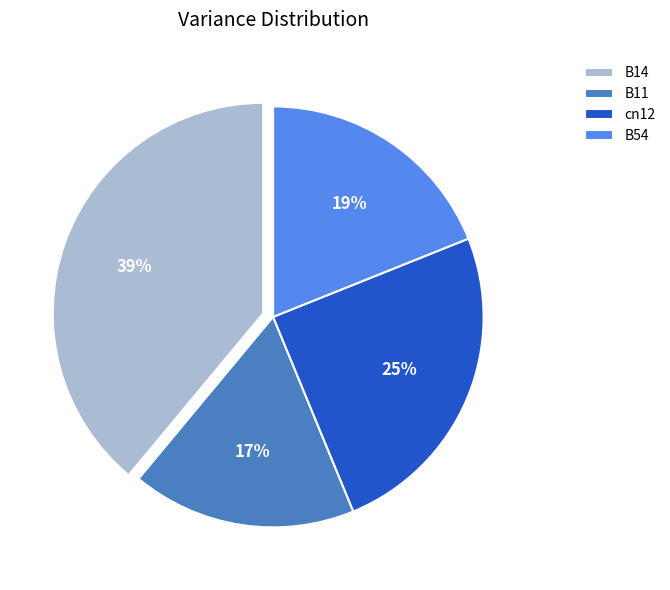

Do B54 and B11 together represent more than half of the pie?

No